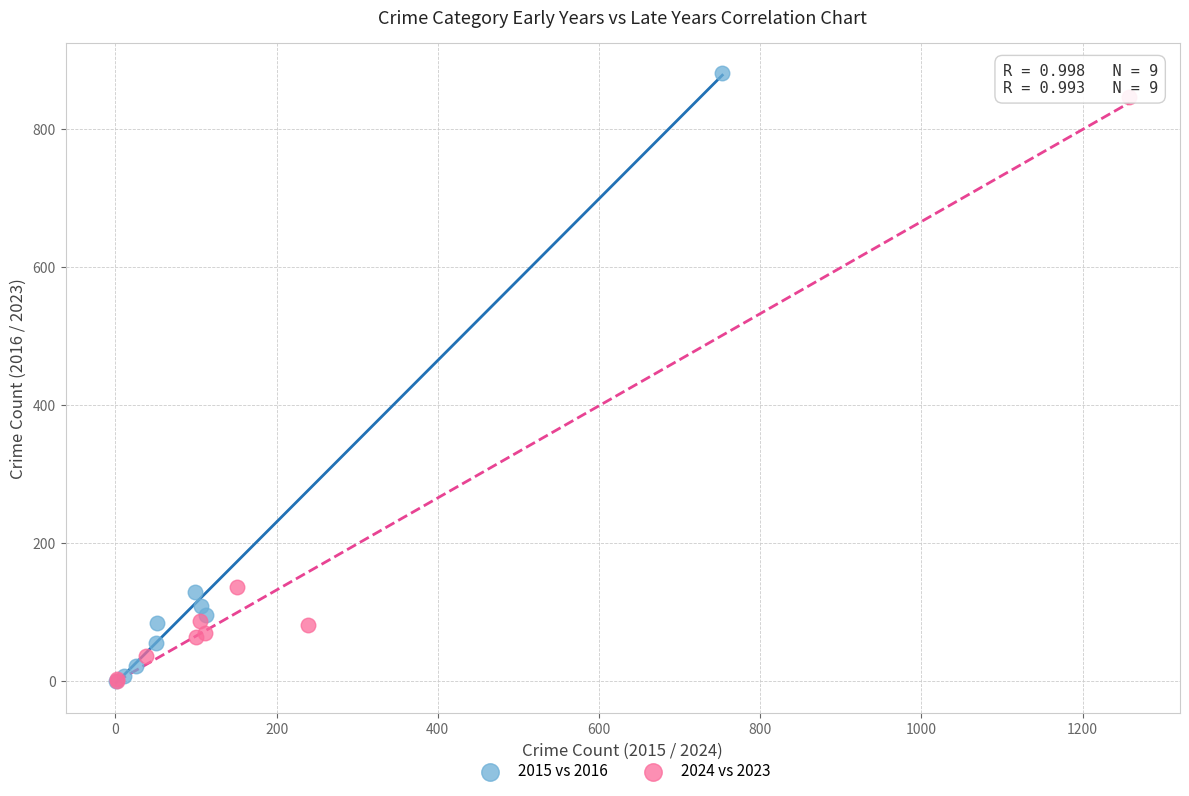

Which series has the largest Y range (max minus min)?

2015 vs 2016